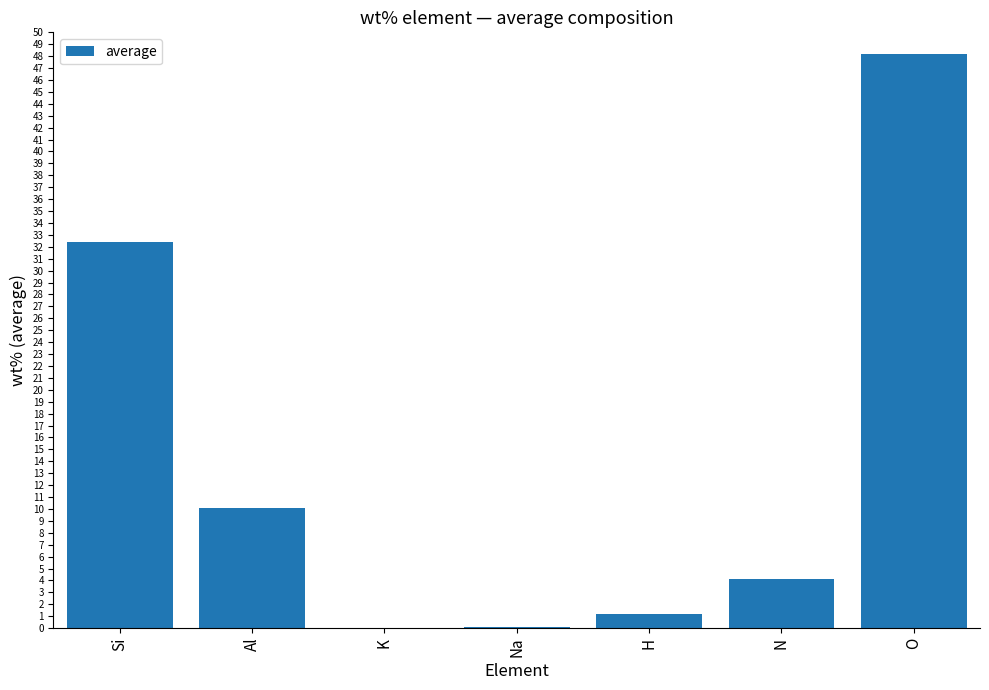

How many data points does each series have?

7